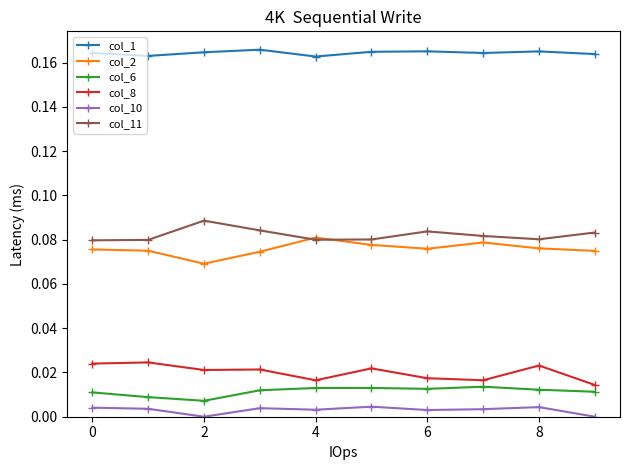

Which series has the largest total across all categories?

col_1